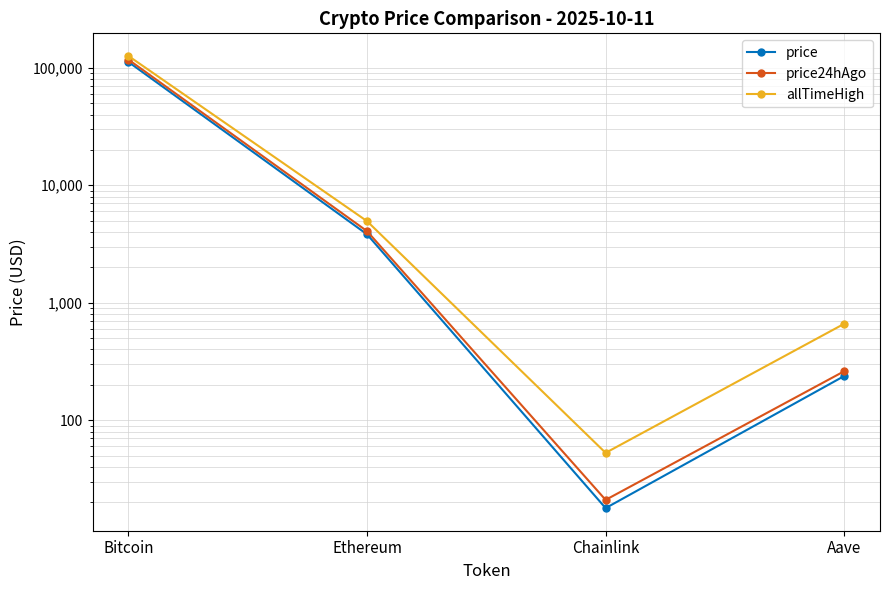

Does the chart display data point markers on the line(s)?

Yes